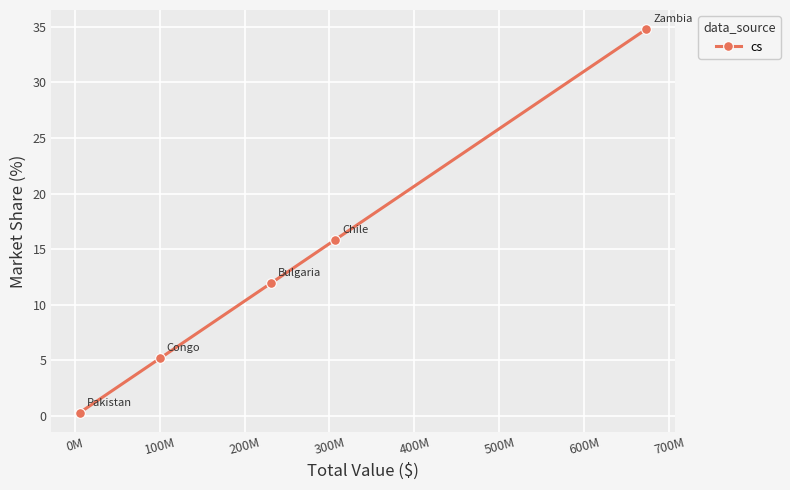

Reading left to right, list all the values displayed in this chart.

0.3	5.2	12.0	15.9	34.8